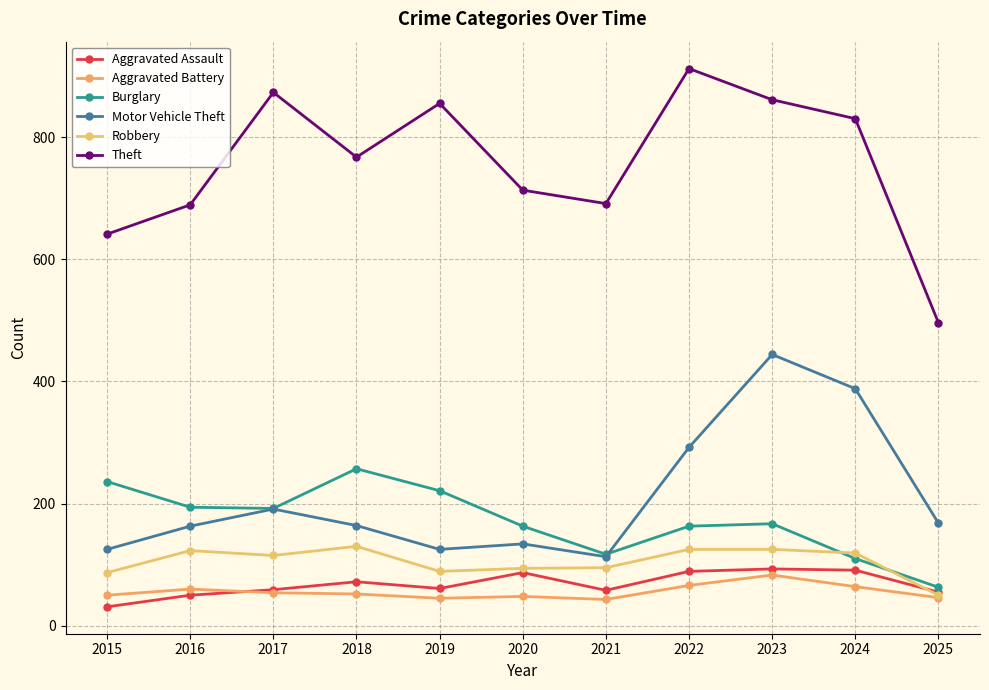

Reading left to right, transcribe all the data shown in this chart.

Aggravated Assault: 31	50	59	72	61	87	58	89	93	91	55
Aggravated Battery: 50	60	54	52	45	48	43	66	83	64	46
Burglary: 236	194	192	257	221	163	117	163	167	110	63
Motor Vehicle Theft: 125	163	191	164	125	134	113	292	444	388	168
Robbery: 87	123	115	130	89	94	95	125	125	119	50
Theft: 641	689	873	767	855	713	691	912	861	830	496